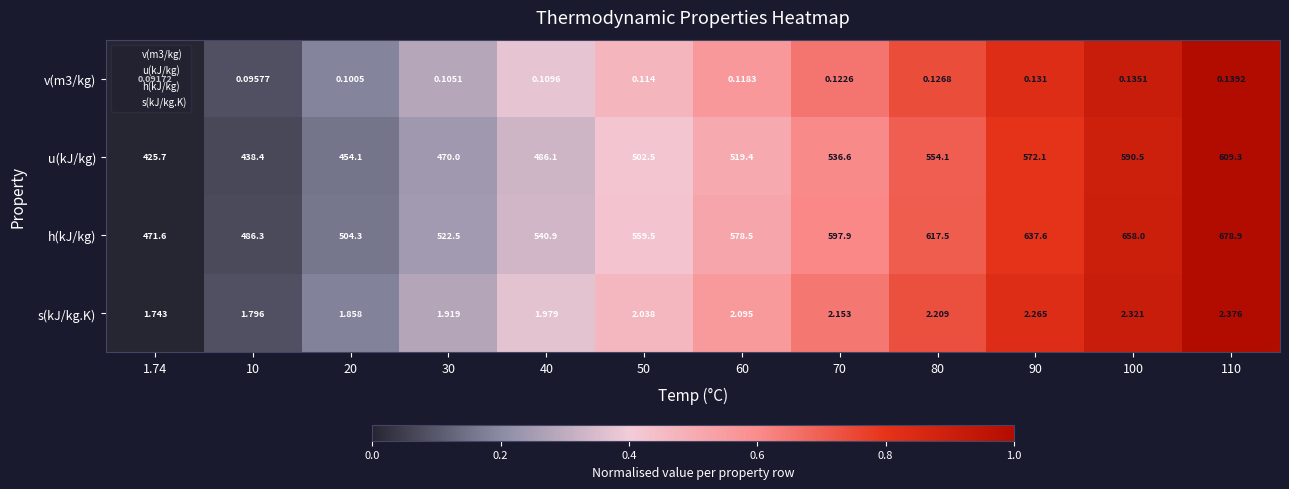

Which series has the largest total across all categories?

h(kJ/kg)